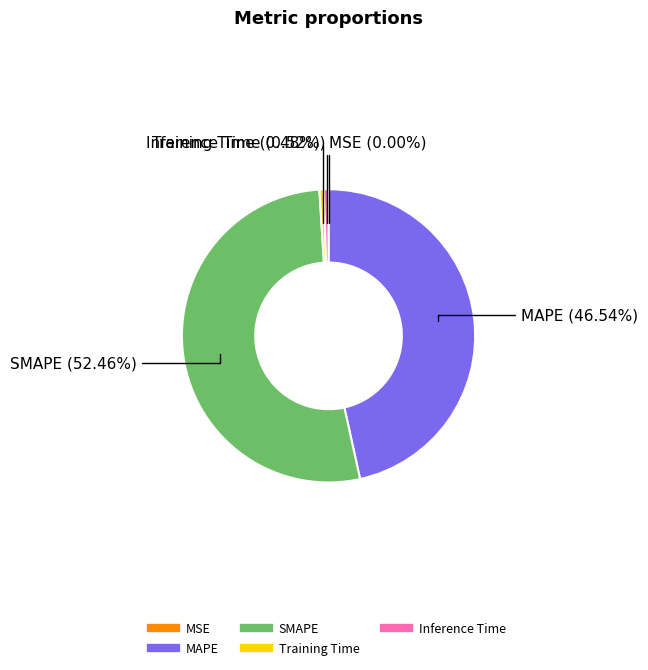

What is the total percentage of SMAPE and Training Time?

52.9%